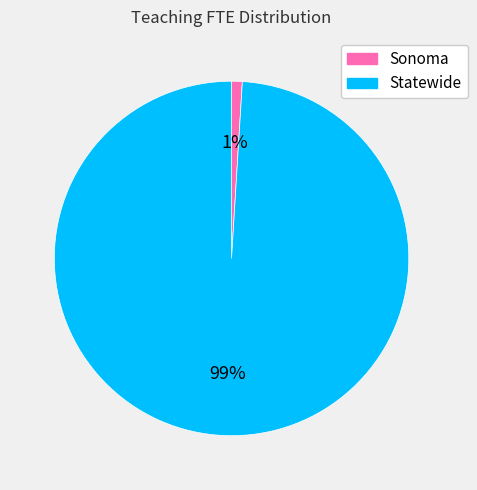

Does any single category account for the majority?

Yes